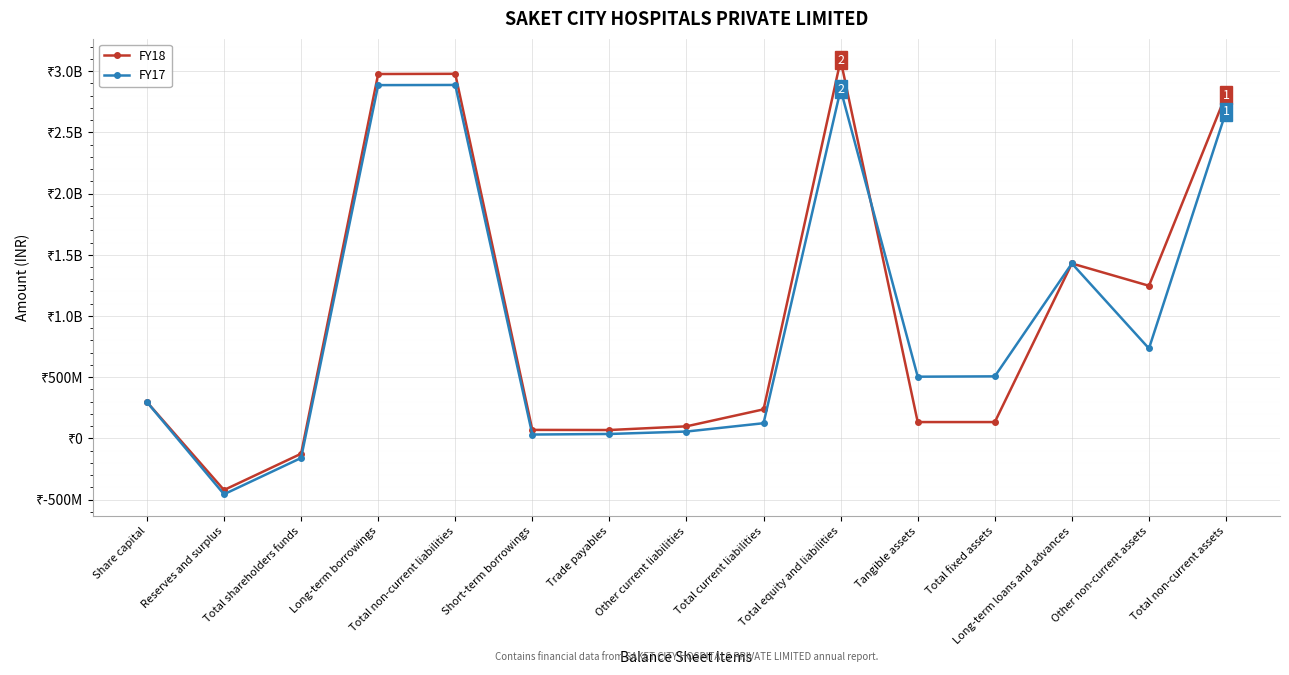

At which label does FY17 first exceed 503600000?

Long-term borrowings